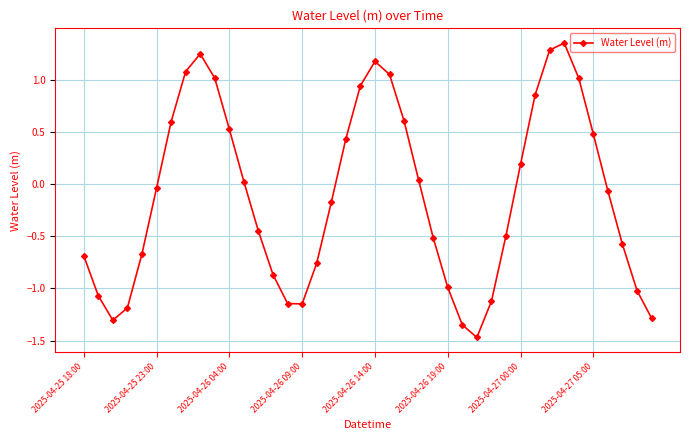

How many interior local peaks (higher than both neighbors) does the data have?

3